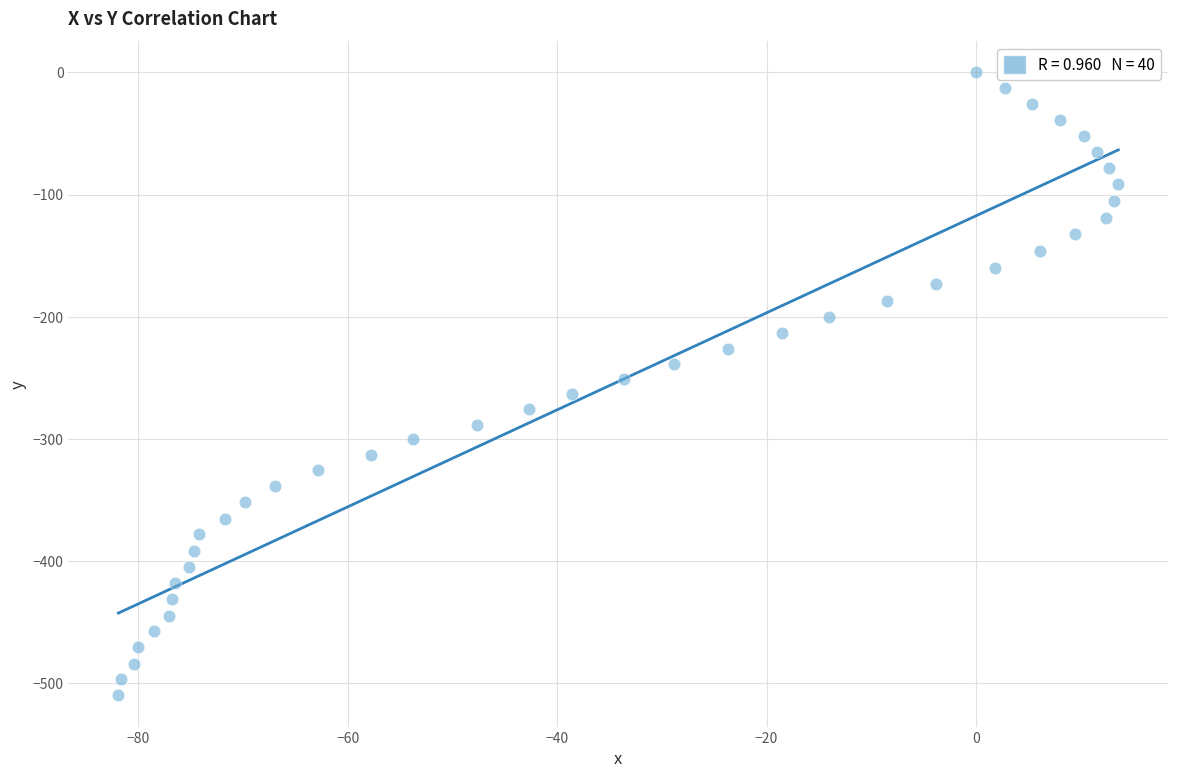

What is the range of X values (max minus min)?

95.5